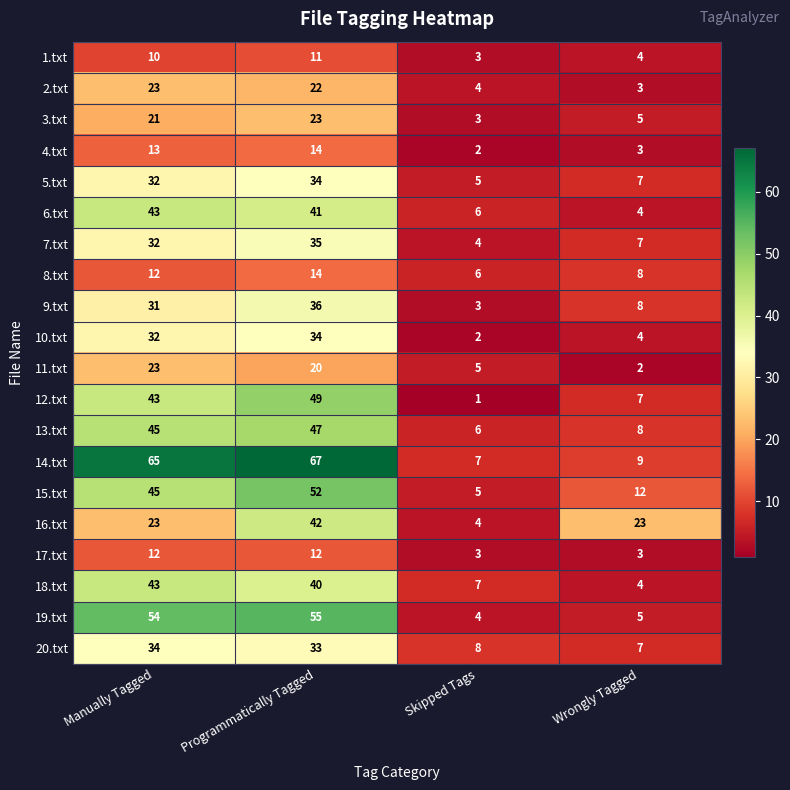

Where does the 2.txt series first go above 22?

Manually Tagged